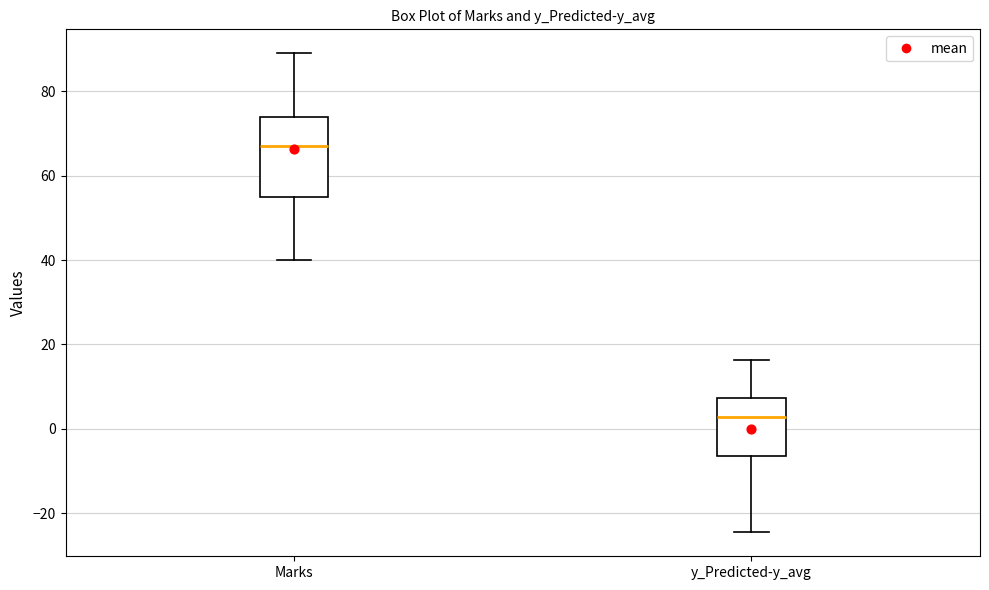

Which box's median line is the highest?

Marks